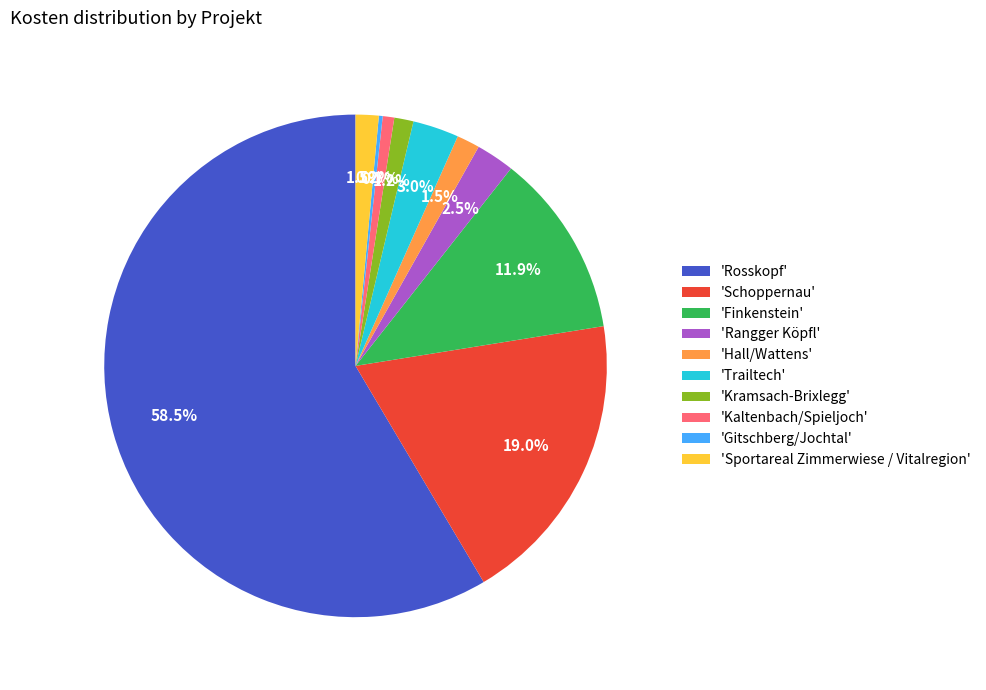

What is the largest slice in the pie chart?

'Rosskopf'